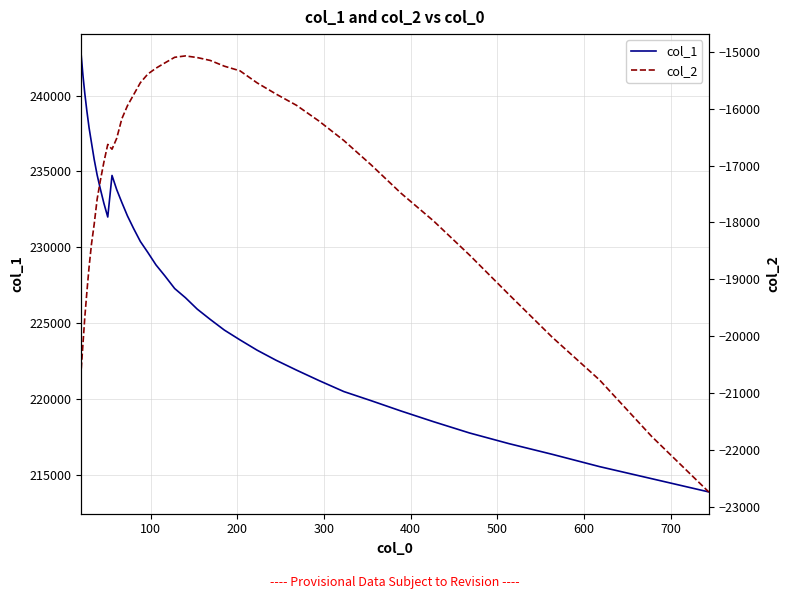

What is the average value of the col_2 series?

-17307.6